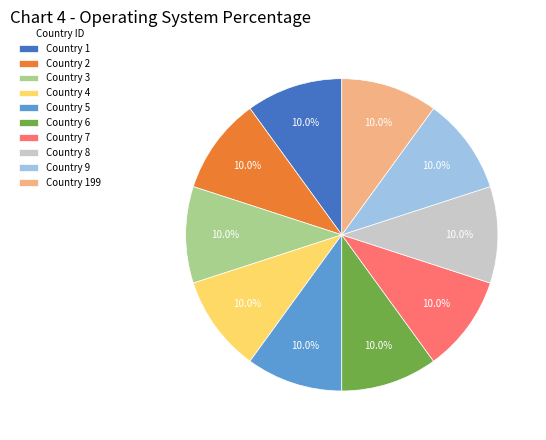

Is there any slice that represents more than half of the pie?

No